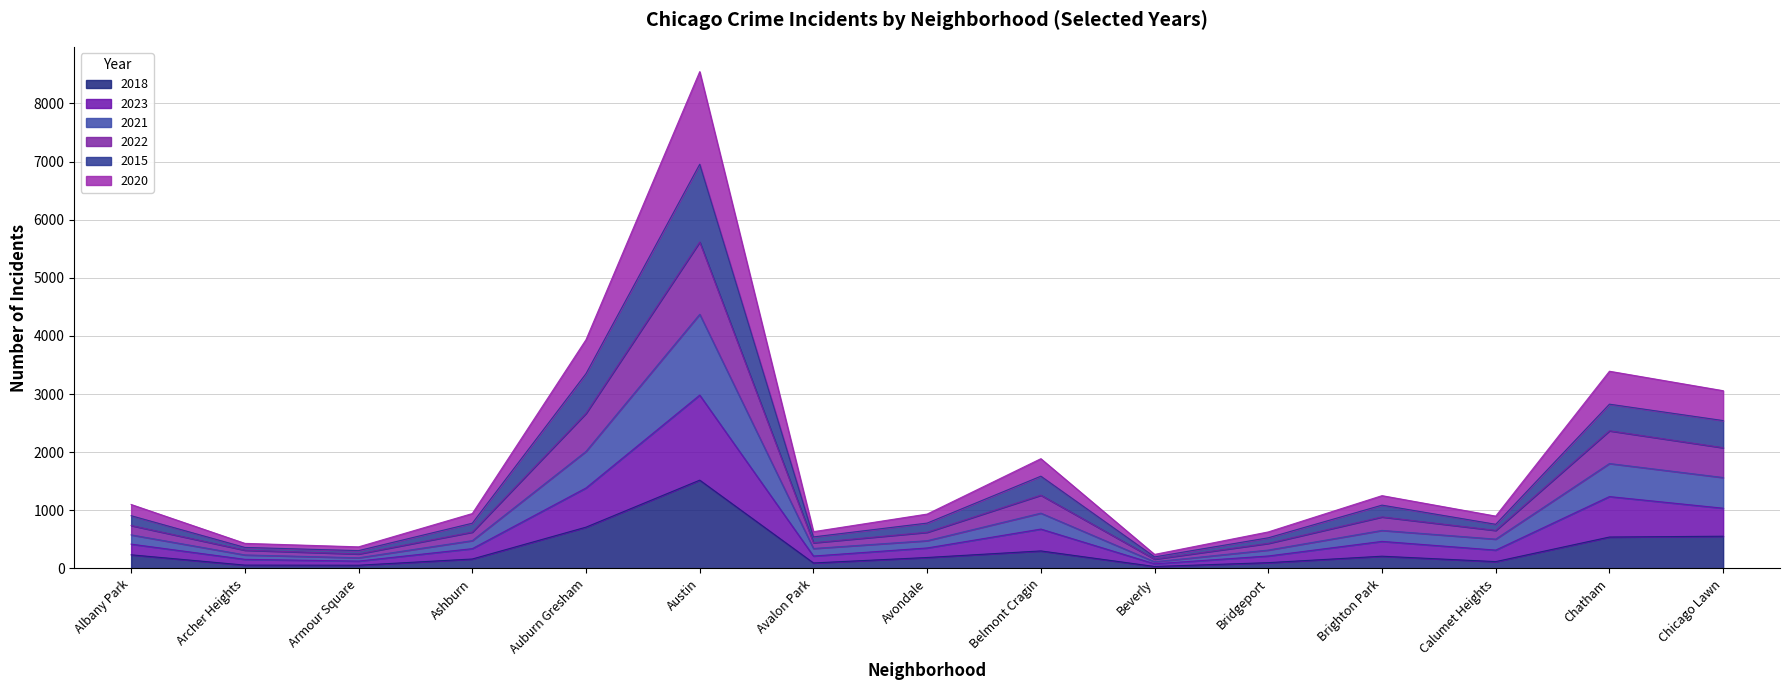

Does the chart have visible grid lines?

Yes